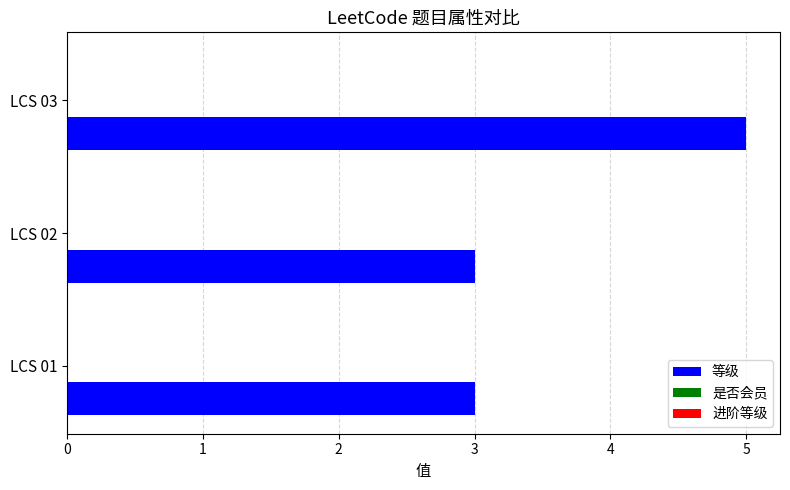

Approximately how many times larger is the value at LCS 03 compared to LCS 01?

1.7